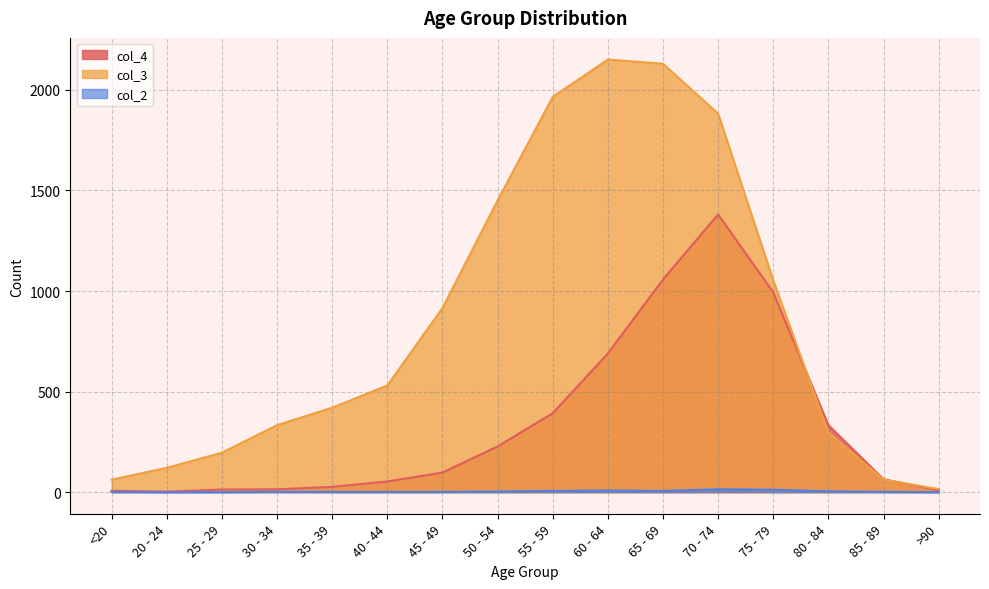

At which label is col_4 closest to 691?

60 - 64